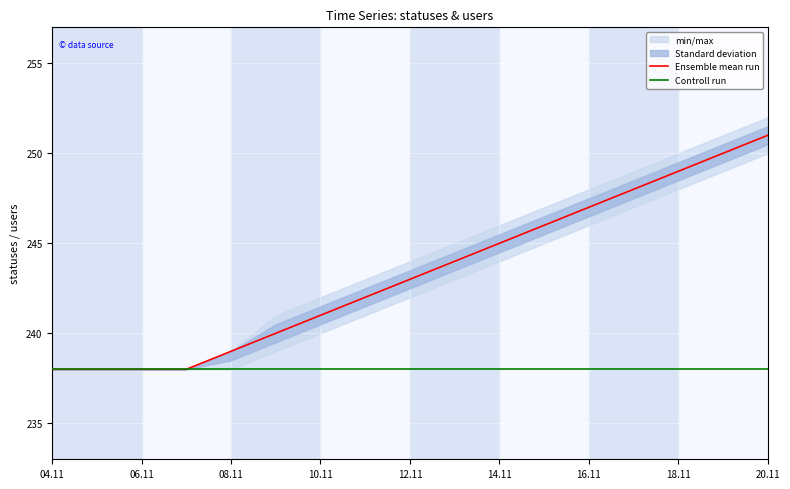

Is it true that Ensemble mean run equals 426 at 16.11?

False